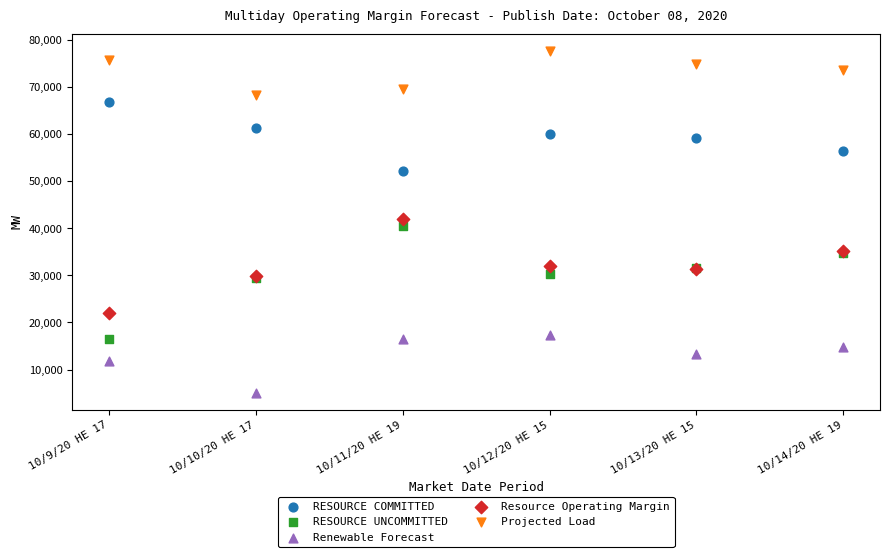

What are all the series names shown in the legend?

RESOURCE COMMITTED, RESOURCE UNCOMMITTED, Renewable Forecast, Resource Operating Margin, Projected Load